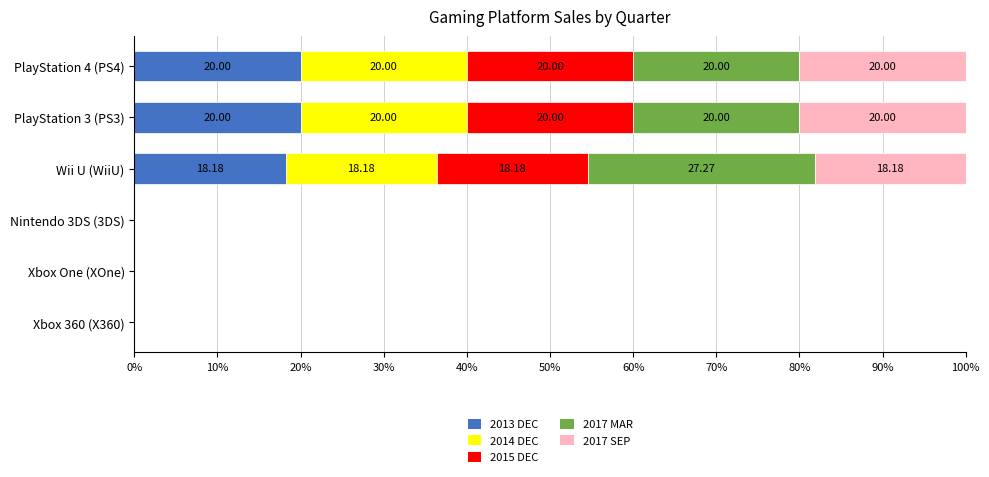

What is the total value across all series at Wii U (WiiU)?

100.0